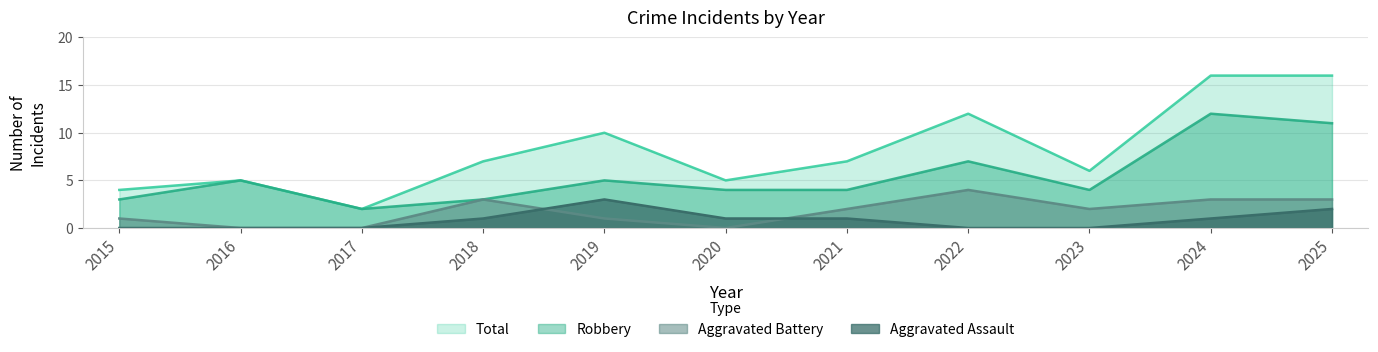

Which series changed the most between 2019 and 2020?

Total